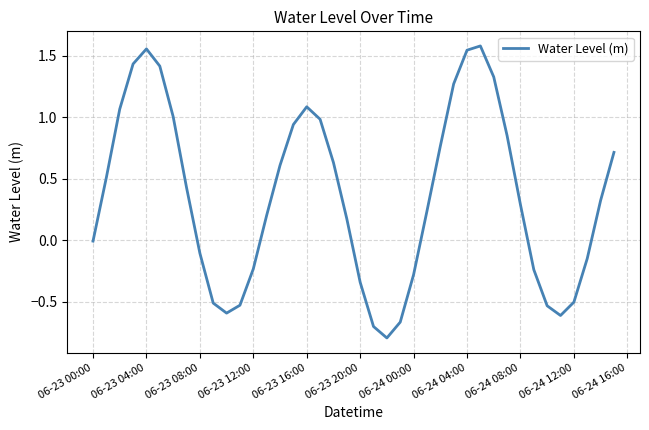

What is the smallest value displayed?

-0.8